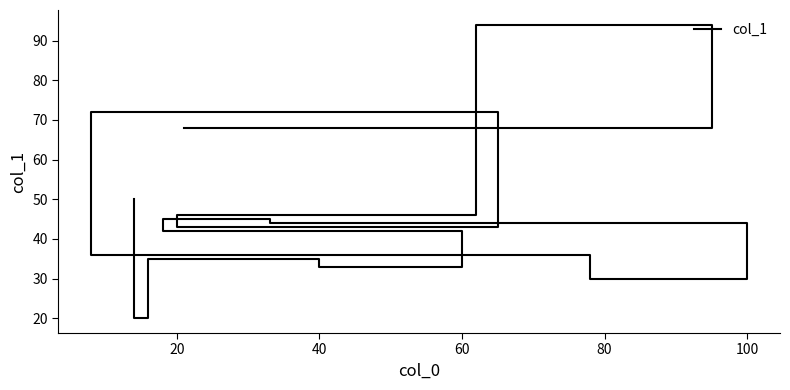

Reading left to right, list all the values displayed in this chart.

68	94	46	43	72	36	30	44	45	42	33	35	20	50